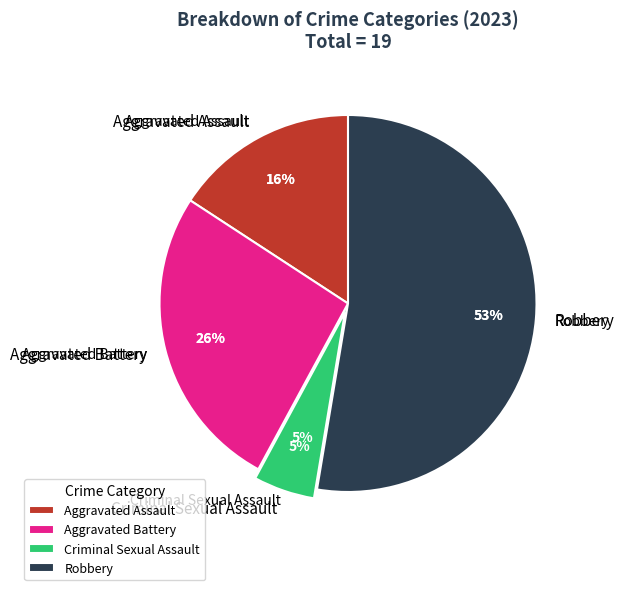

The Aggravated Assault slice represents 16% of the pie. True or false?

True